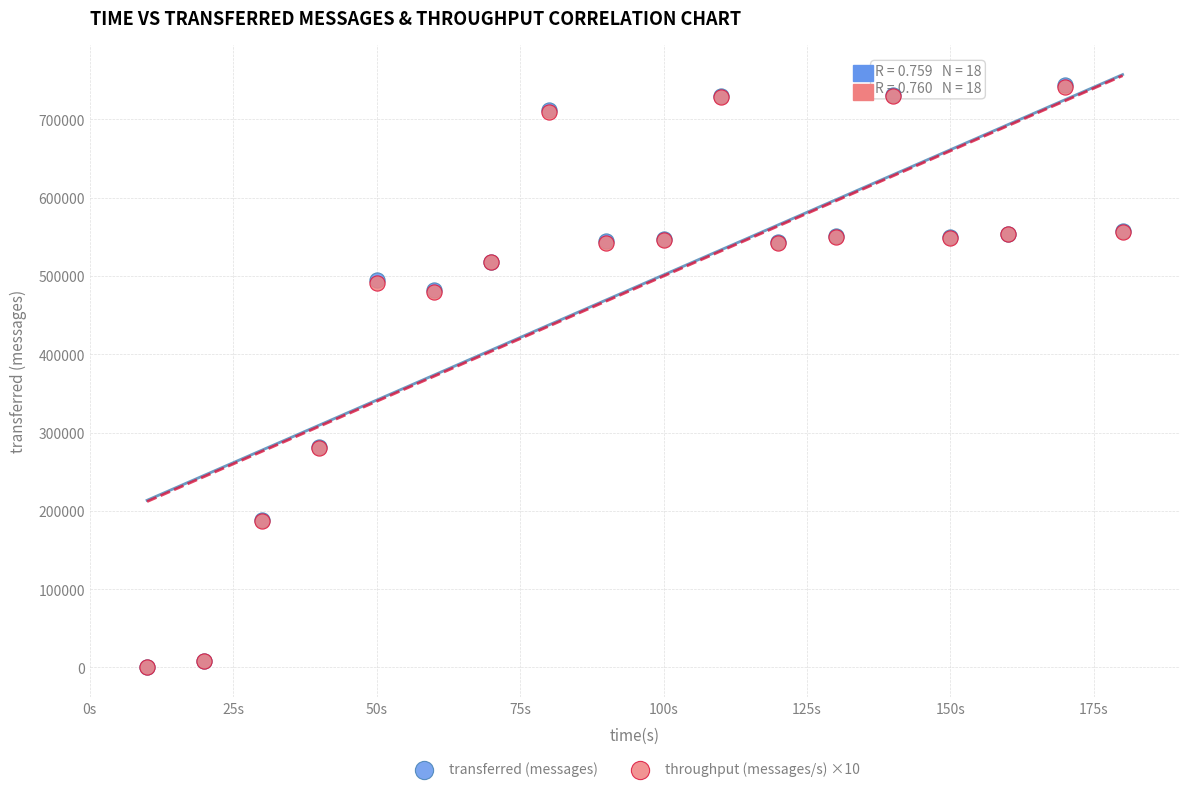

What are all the series names shown in the legend?

transferred (messages), throughput (messages/s) ×10